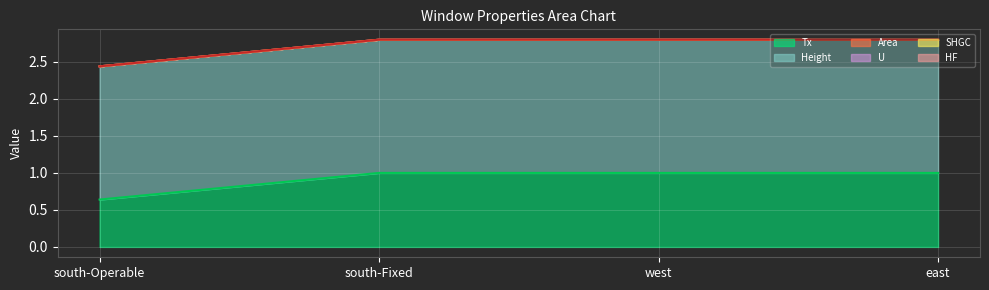

Reading right to left, transcribe all the data shown in this chart.

Tx: south-Operable=0.6	south-Fixed=1.0	west=1.0	east=1.0
Height: south-Operable=1.8	south-Fixed=1.8	west=1.8	east=1.8
Area: south-Operable=0.0	south-Fixed=0.0	west=0.0	east=0.0
U: south-Operable=0.0	south-Fixed=0.0	west=0.0	east=0.0
SHGC: south-Operable=0.0	south-Fixed=0.0	west=0.0	east=0.0
HF: south-Operable=0.0	south-Fixed=0.0	west=0.0	east=0.0